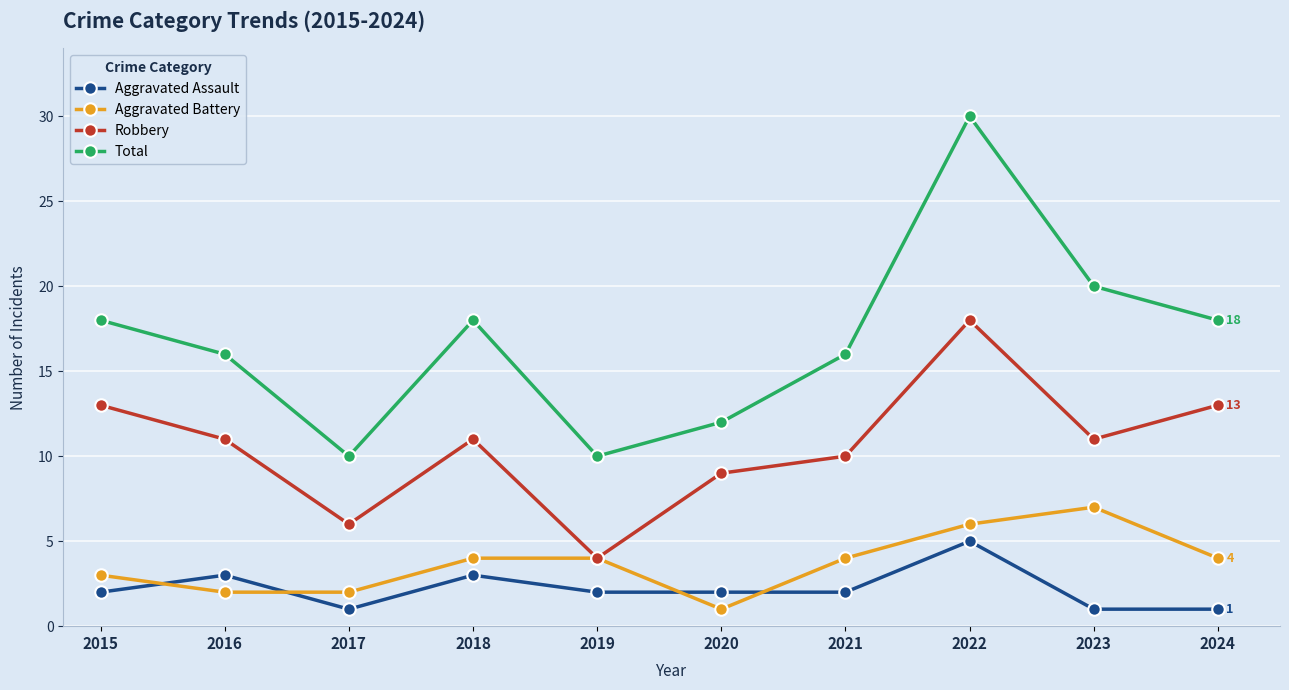

What is the sum of the Total values at 2019 and 2024?

28